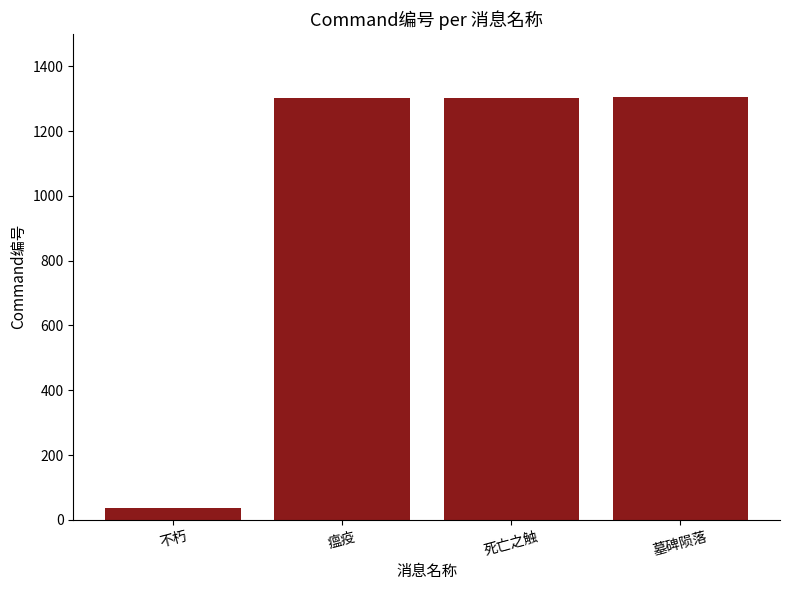

What is the maximum value shown in the chart?

1304